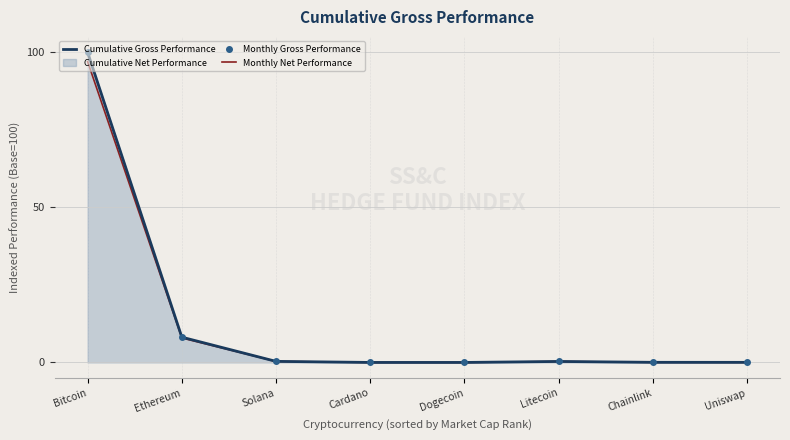

Reading right to left, extract all data points from this chart.

Cumulative Gross Performance: Uniswap=0.0	Chainlink=0.0	Litecoin=0.3	Dogecoin=0.0	Cardano=0.0	Solana=0.3	Ethereum=8.2	Bitcoin=100.0
Monthly Gross Performance: Uniswap=0.0	Chainlink=0.0	Litecoin=0.3	Dogecoin=0.0	Cardano=0.0	Solana=0.3	Ethereum=8.2	Bitcoin=100.0
Monthly Net Performance: Uniswap=0.0	Chainlink=0.0	Litecoin=0.3	Dogecoin=0.0	Cardano=0.0	Solana=0.3	Ethereum=7.9	Bitcoin=97.0